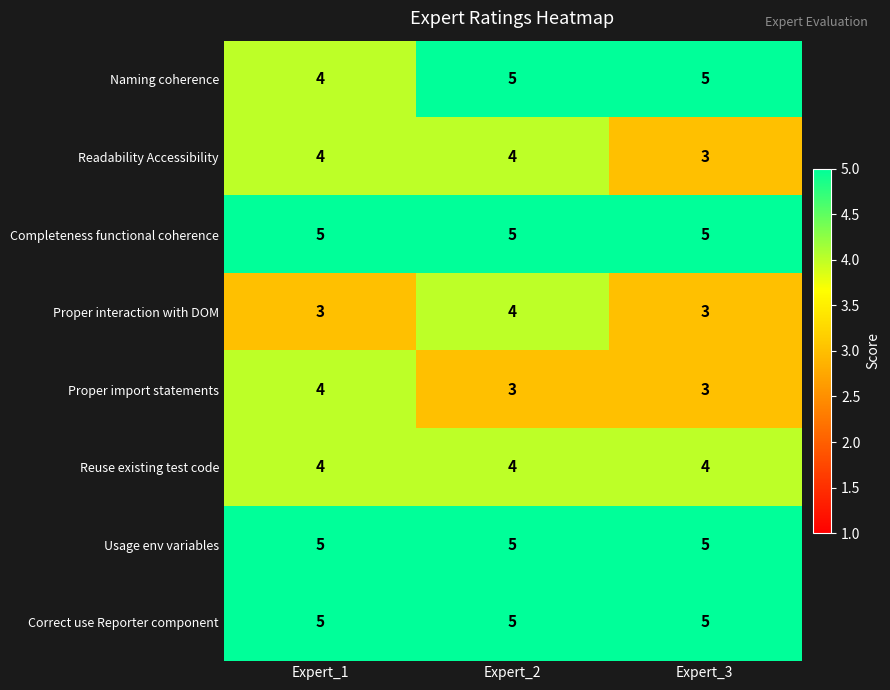

How many series are shown in this chart?

8